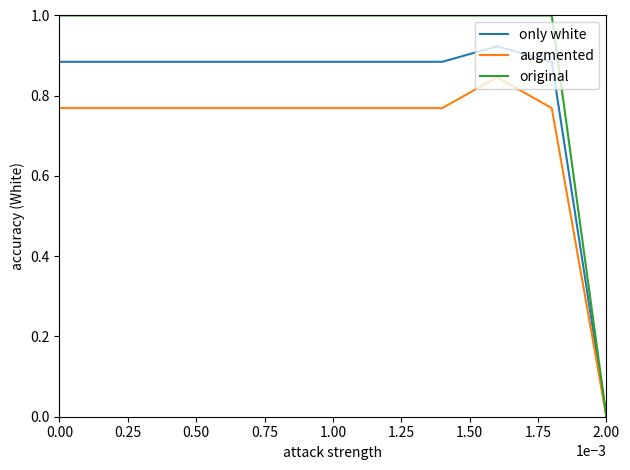

Rank the series by their maximum value, from highest to lowest.

original, only white, augmented